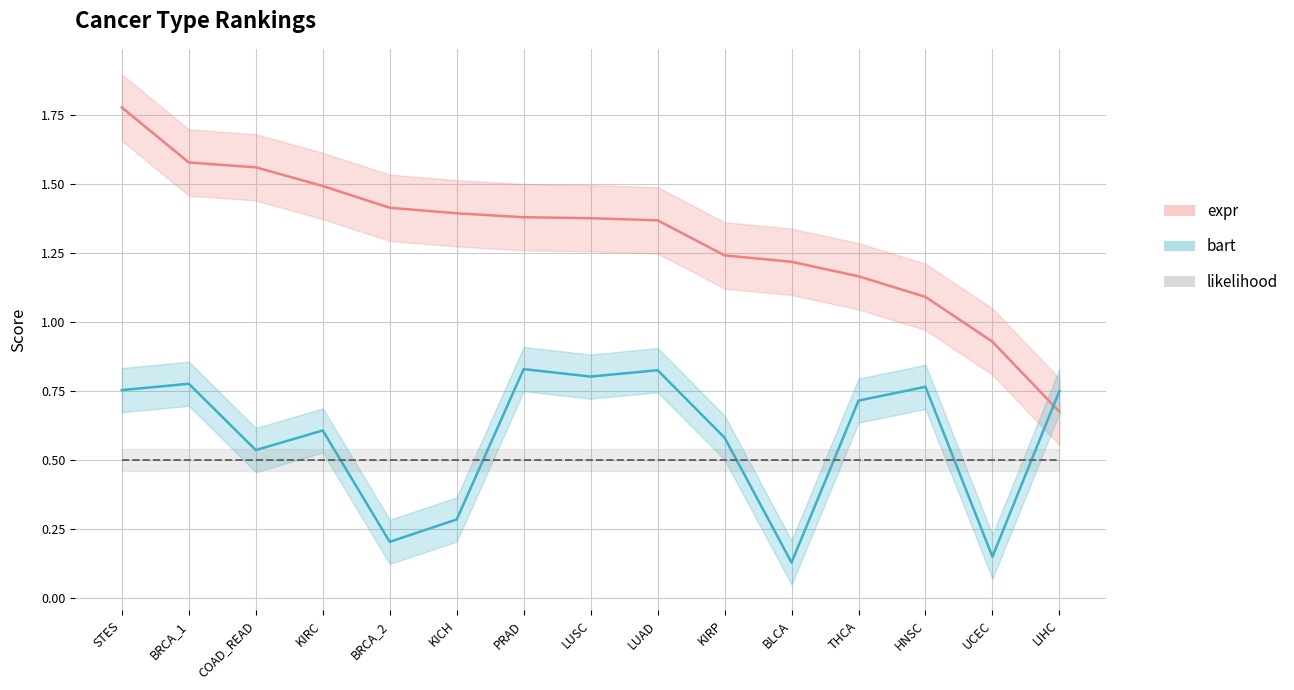

What is the maximum value shown in the chart?

1.8